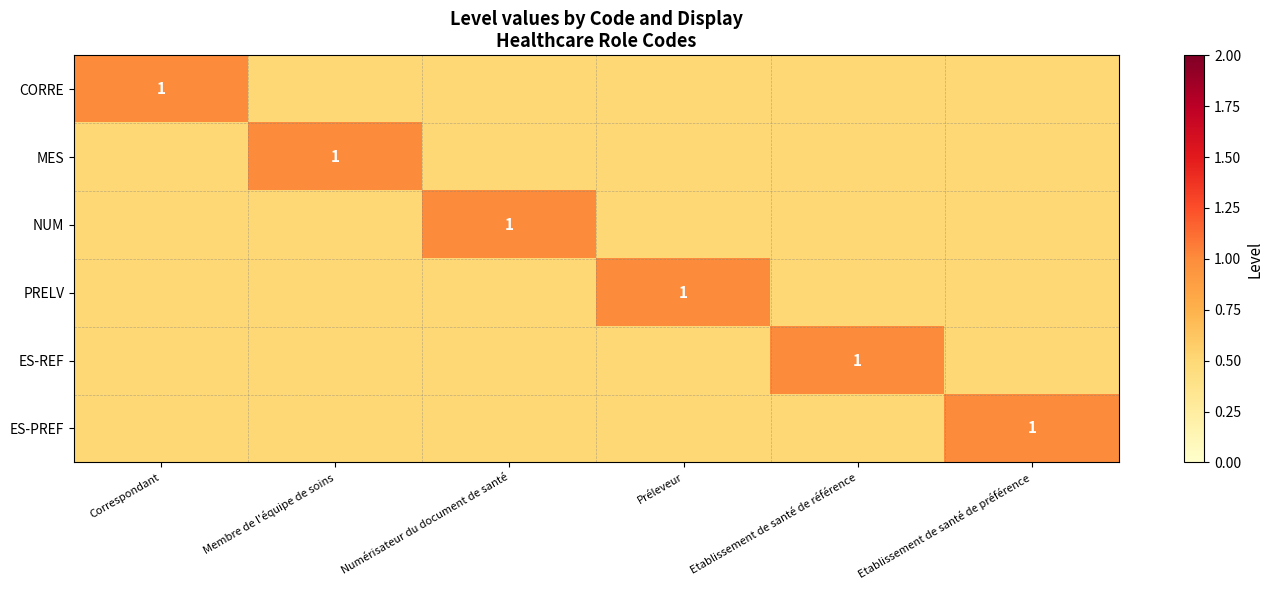

The PRELV series shows 1.0 at Préleveur. True or false?

True